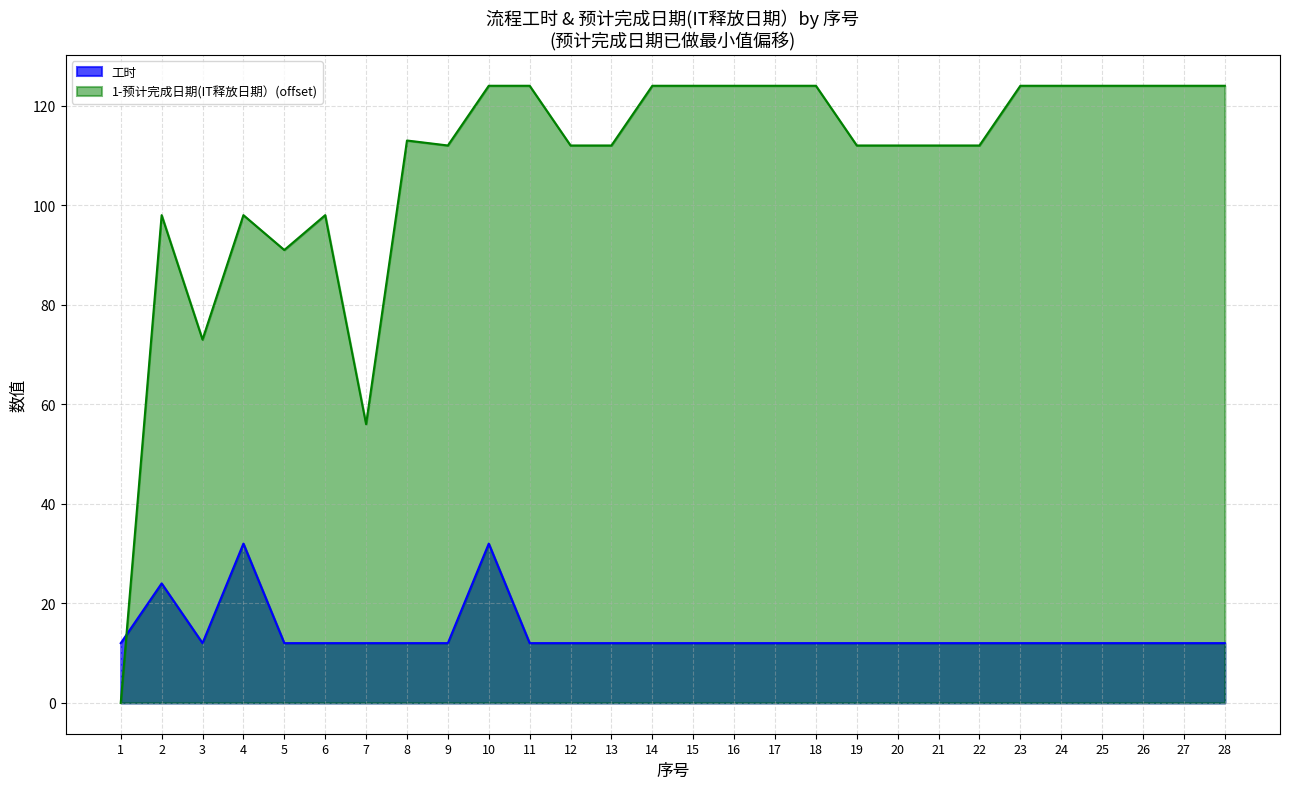

Reading right to left, extract all data points from this chart.

工时: 12	12	12	12	12	12	12	12	12	12	12	12	12	12	12	12	12	12	32	12	12	12	12	12	32	12	24	12
1-预计完成日期(IT释放日期）: 124	124	124	124	124	124	112	112	112	112	124	124	124	124	124	112	112	124	124	112	113	56	98	91	98	73	98	0